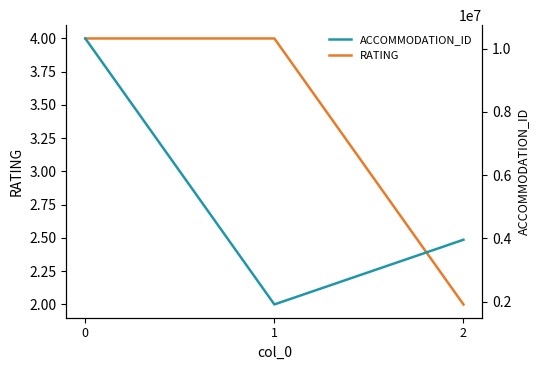

What is the sum of all ACCOMMODATION_ID values?

16190318